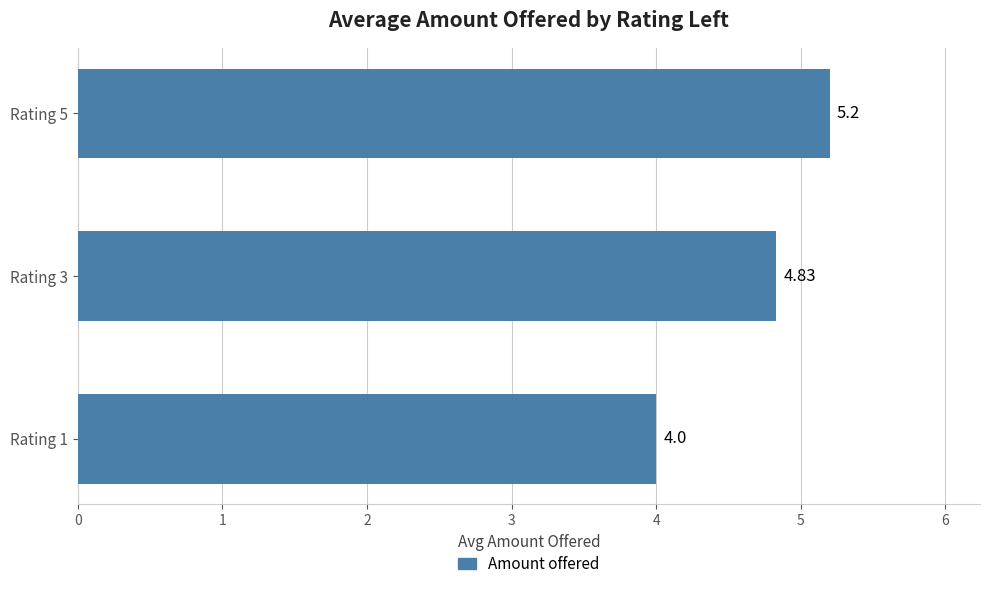

Rank the categories by value from highest to lowest.

Rating 5, Rating 3, Rating 1